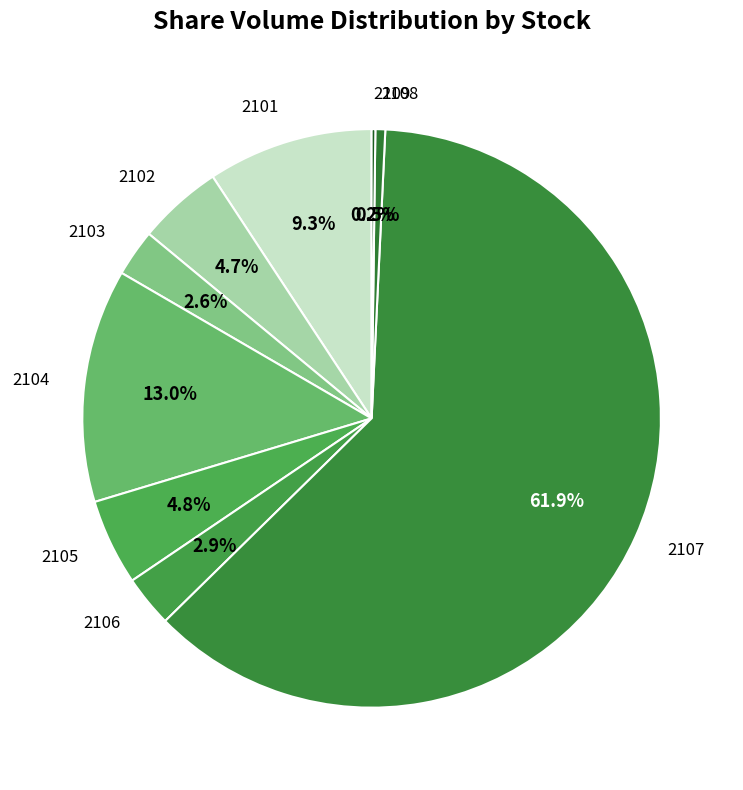

To the nearest percent, what portion does 2102 represent?

5%